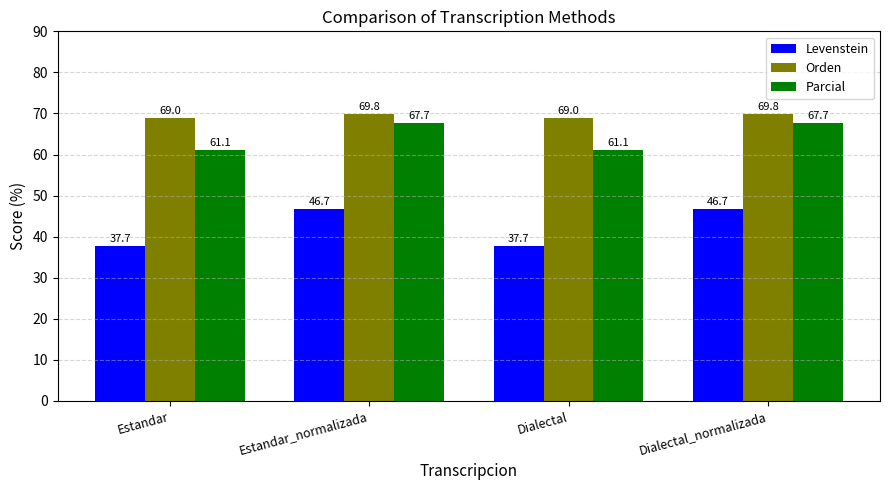

What is the difference between the Parcial values at Dialectal and Dialectal_normalizada?

6.6